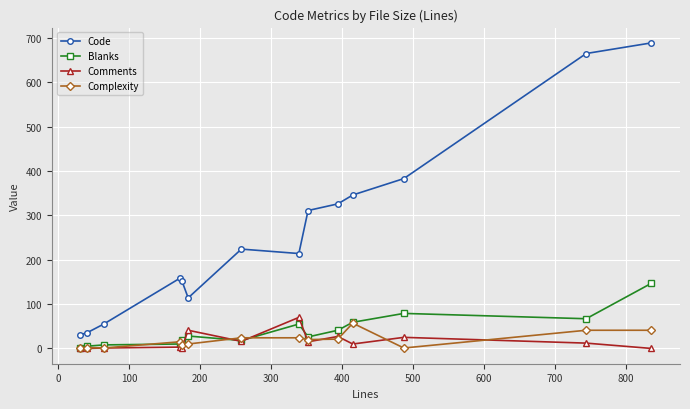

True or false: Blanks has more than 1 points higher than both neighbors.

True